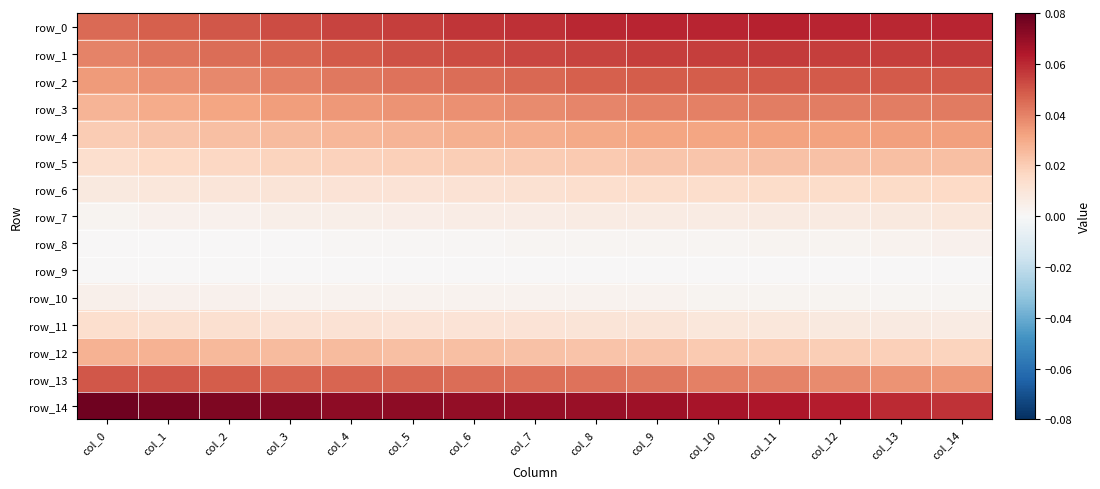

Where is row_8 nearest to the value 0?

col_0